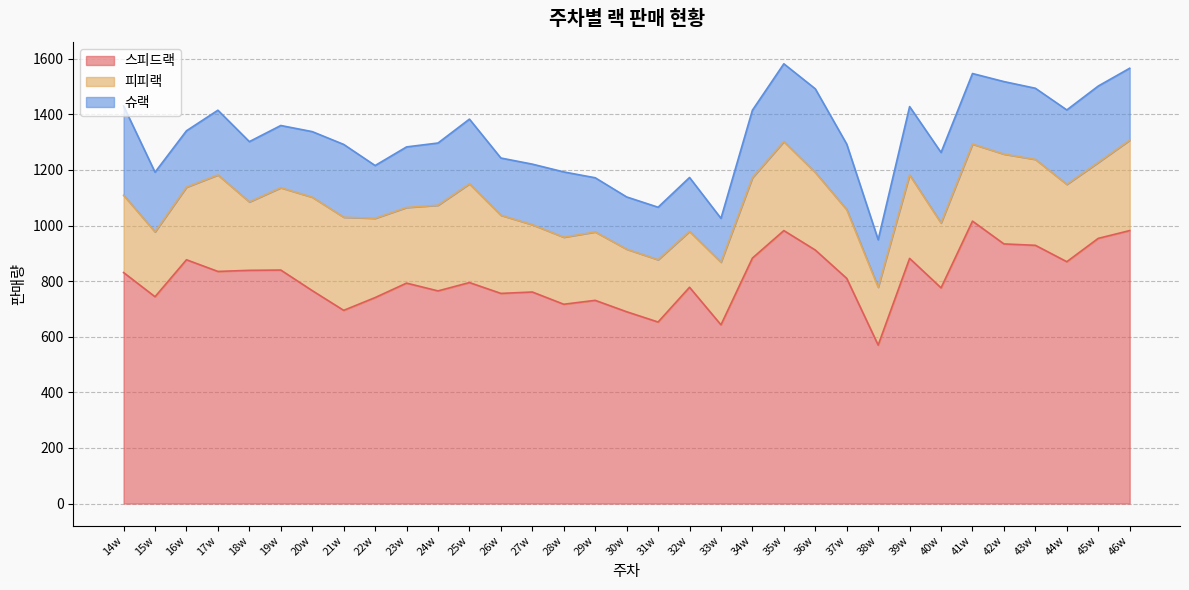

True or false: 슈랙 and 스피드랙 cross at least once.

False